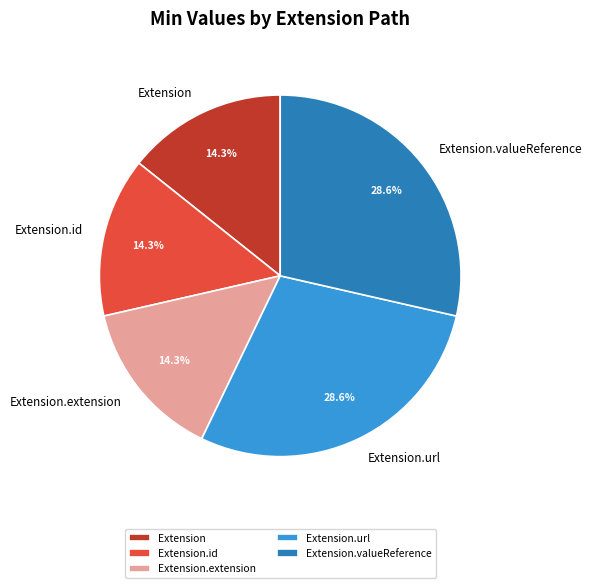

To the nearest percent, what is the average slice percentage?

20%